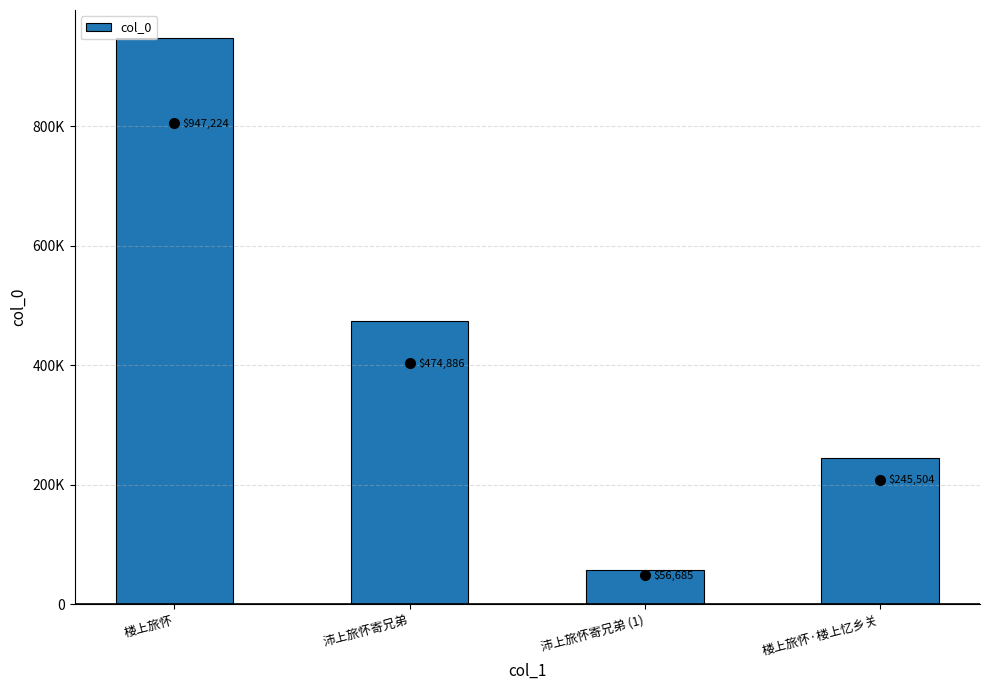

What is the sum of the values at 沛上旅怀寄兄弟 and 楼上旅怀?

1422110